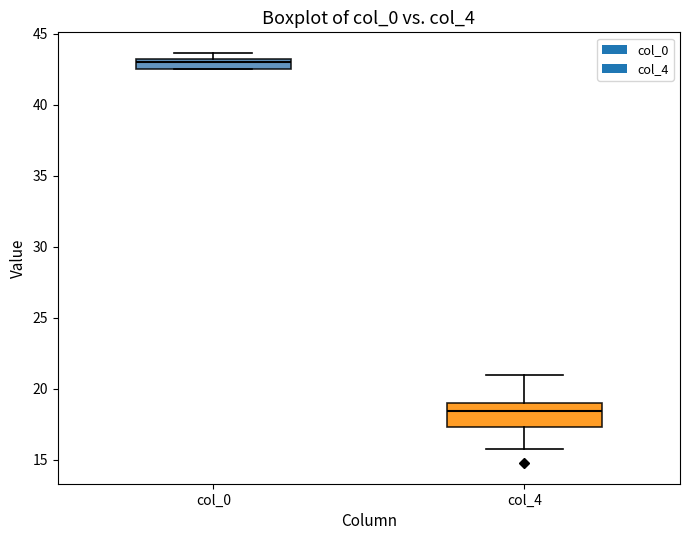

Where is the lower edge of the box for col_4 on the y-axis? The values are not printed on the chart, so give them approximately, as read against the axis.

17.5